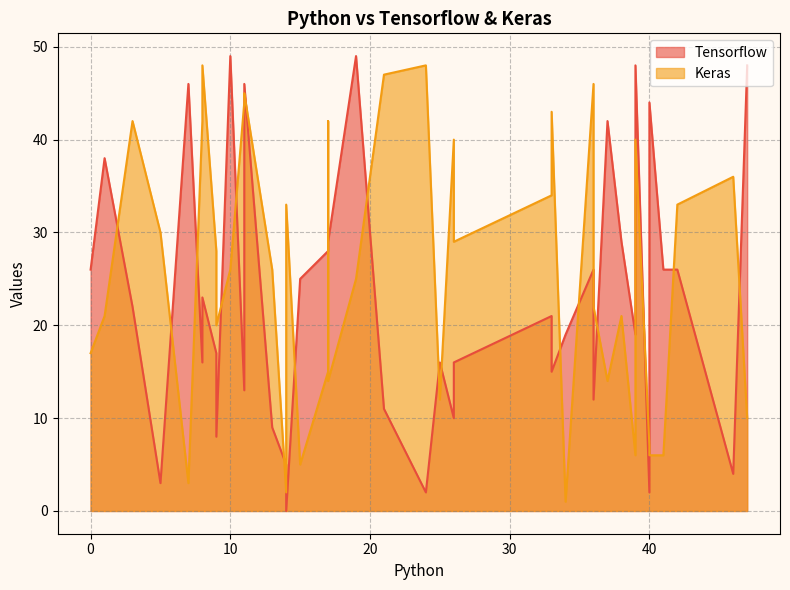

Where is the first local maximum for Tensorflow?

1